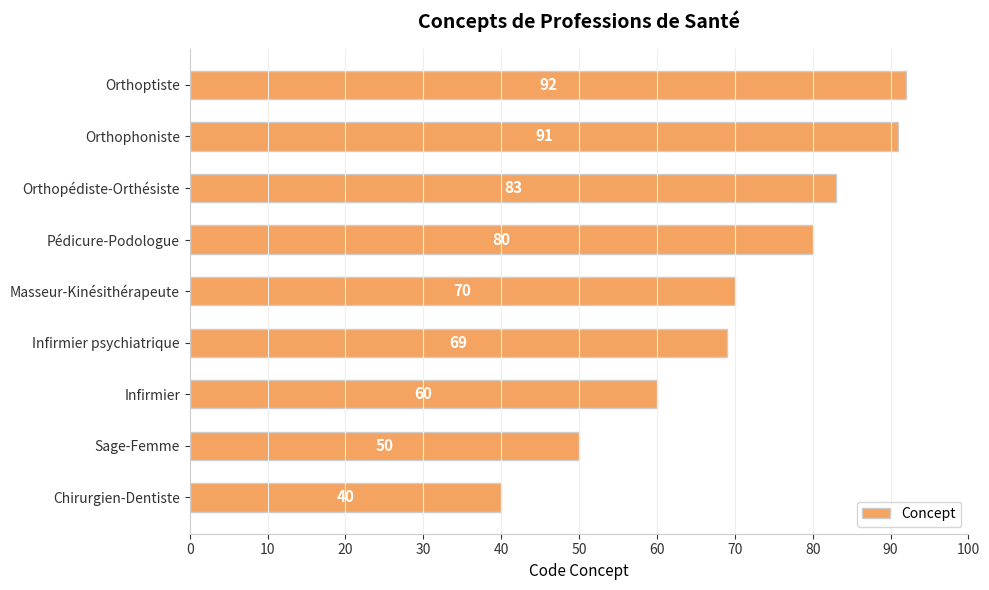

The chart shows a value of 80 at Pédicure-Podologue. True or false?

True